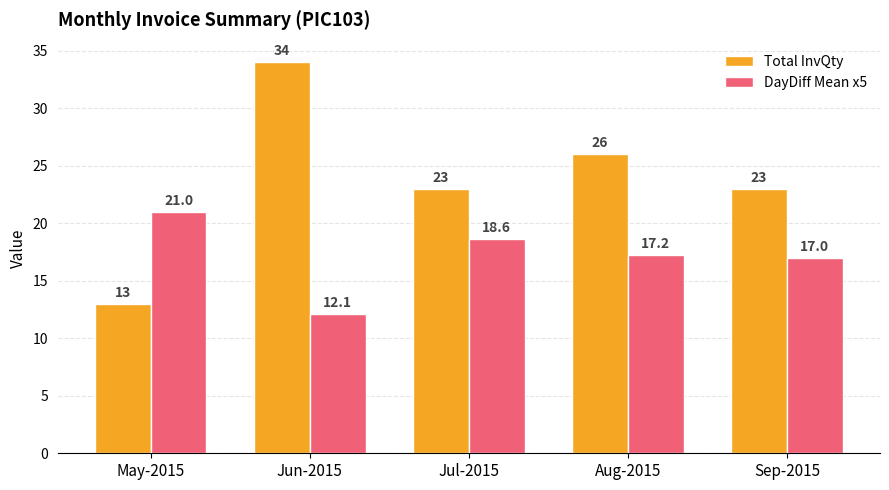

What is the difference between the highest and lowest values at May-2015?

8.0